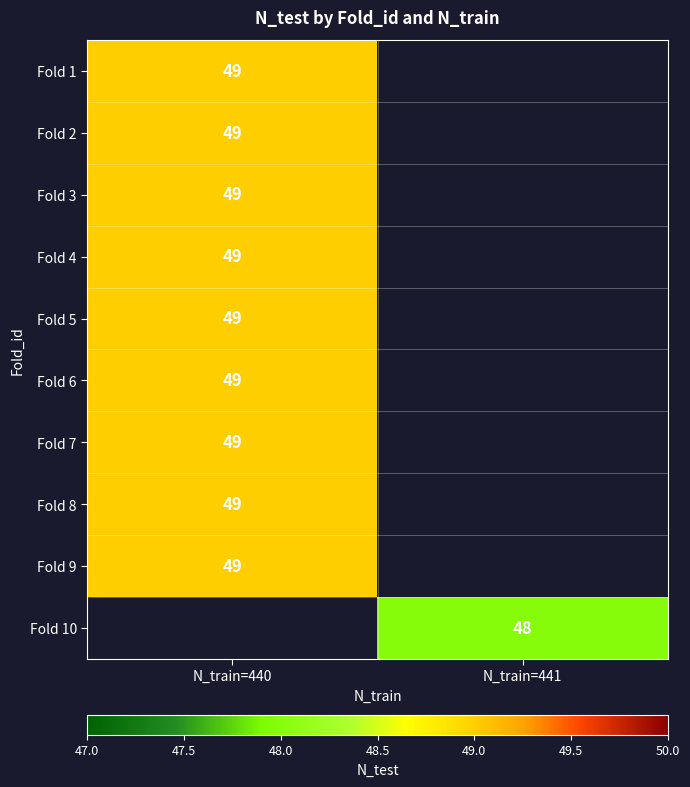

Is the value of Fold 10 at N_train=441 greater than the value of Fold 3 at N_train=440?

No